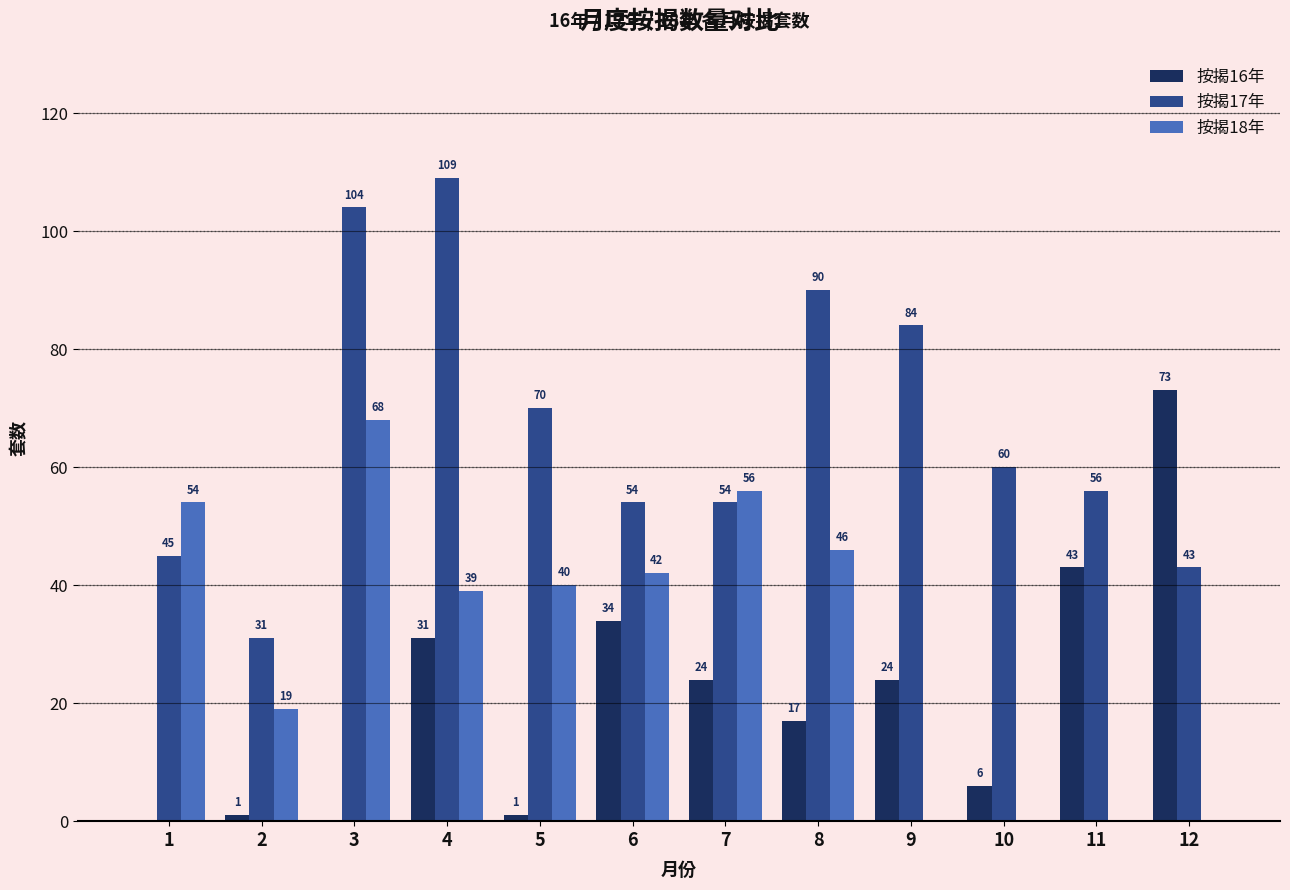

How many groups of bars are there?

12